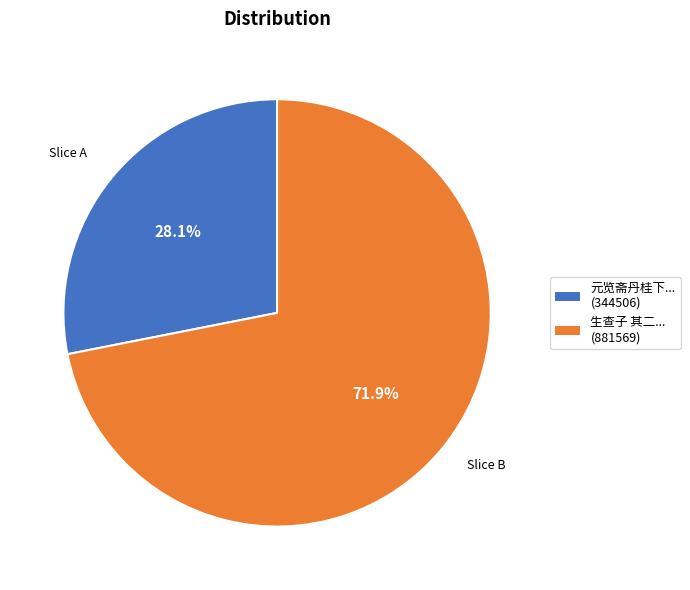

To the nearest percent, what is the average slice percentage?

50%